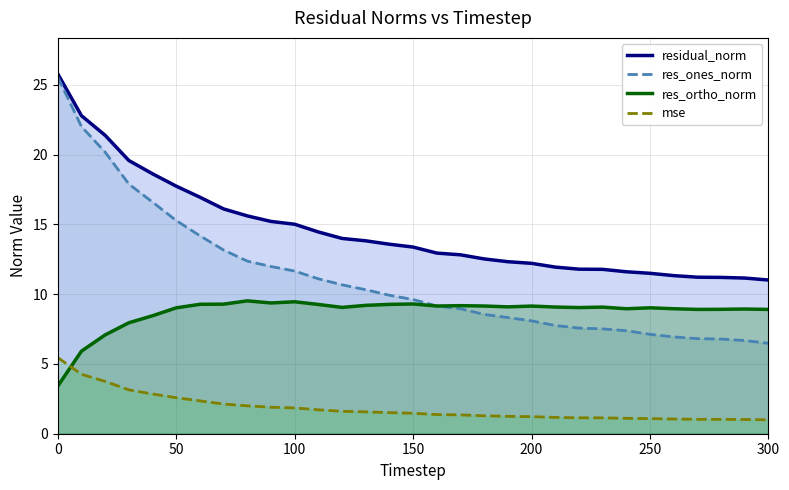

The value of residual_norm at 250 is 8.1. True or false?

False